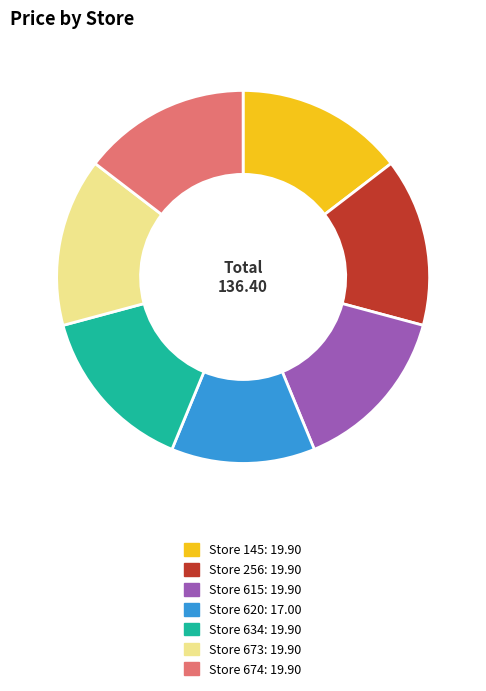

Does any single category account for the majority?

No